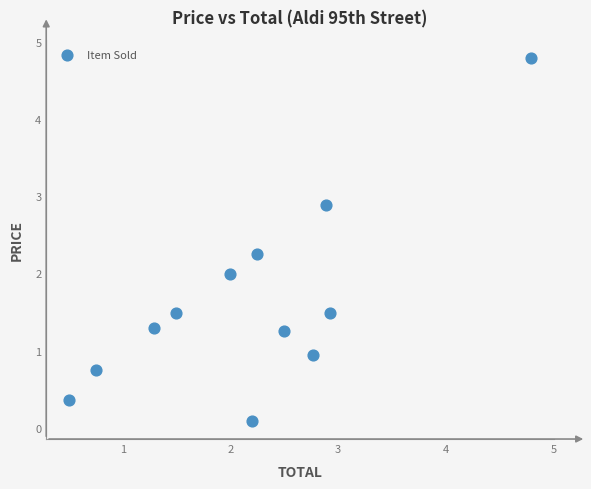

What is the range of X values (max minus min)?

4.3